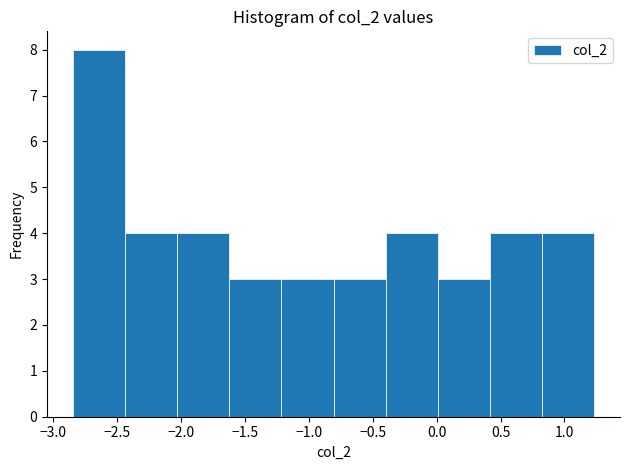

Reading left to right, transcribe this chart: for each bar, give the range it covers on the x-axis and its height. Neither the bar edges nor the heights are printed on the chart, so give them approximately, as read against the axes.

-2.85 to -2.45: 8
-2.45 to -2.05: 4
-2.05 to -1.60: 4
-1.60 to -1.20: 3
-1.20 to -0.80: 3
-0.80 to -0.40: 3
-0.40 to 0.00: 4
0.00 to 0.40: 3
0.40 to 0.80: 4
0.80 to 1.25: 4